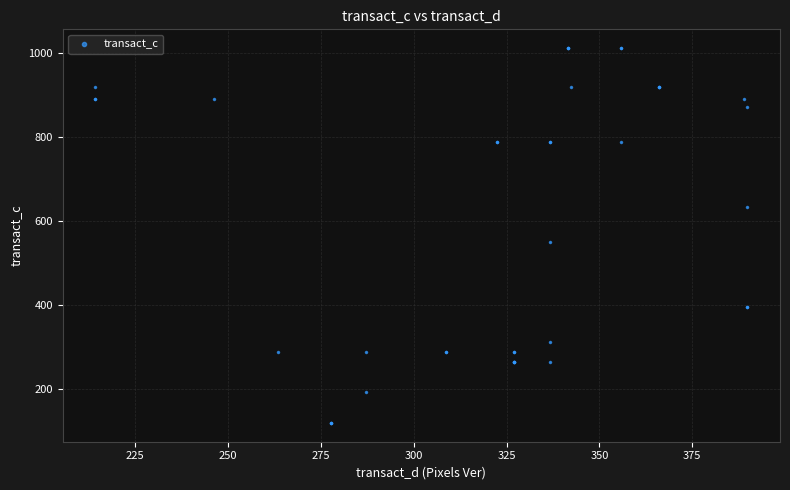

What Y value in the scatter plot is closest to 565?

551.0